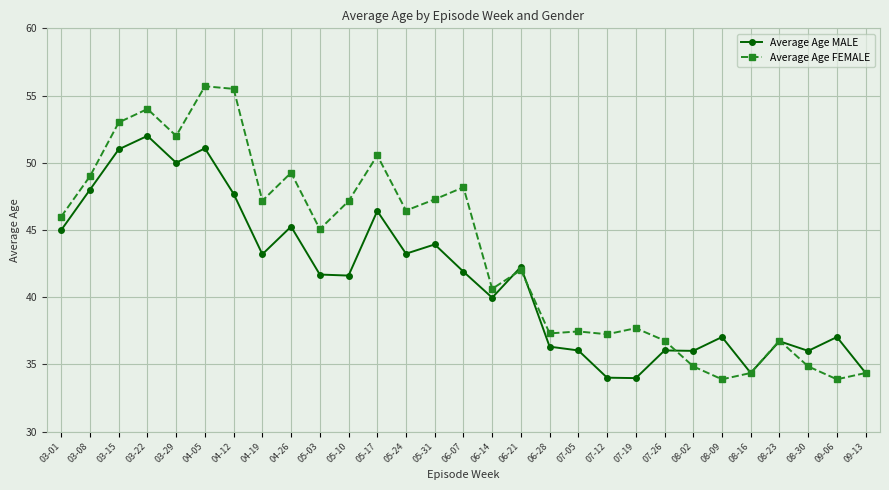

Is the value of Average Age FEMALE at 03-08 greater than the value of Average Age MALE at 06-07?

Yes